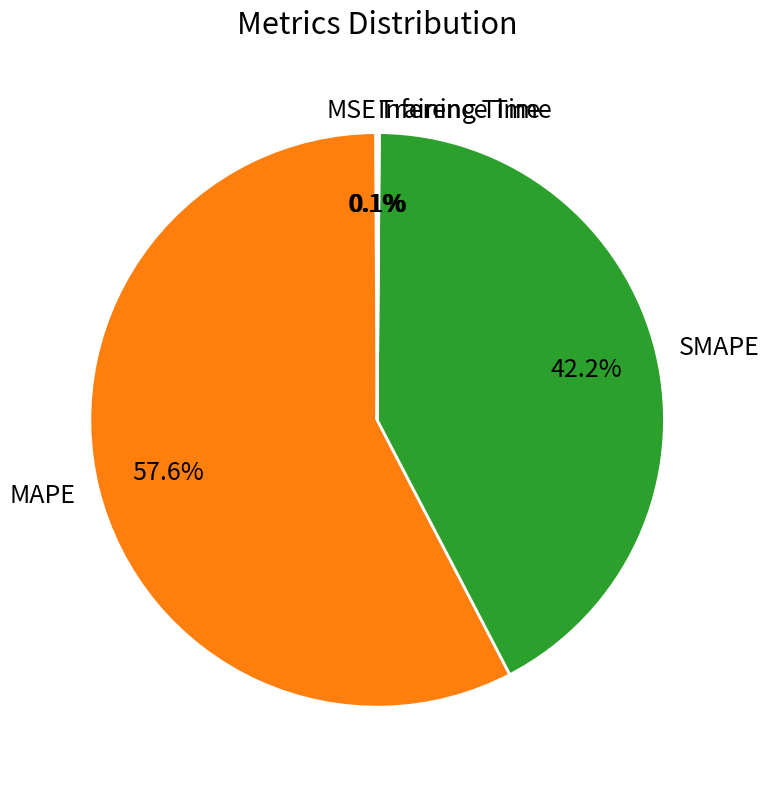

Which category accounts for the majority?

MAPE